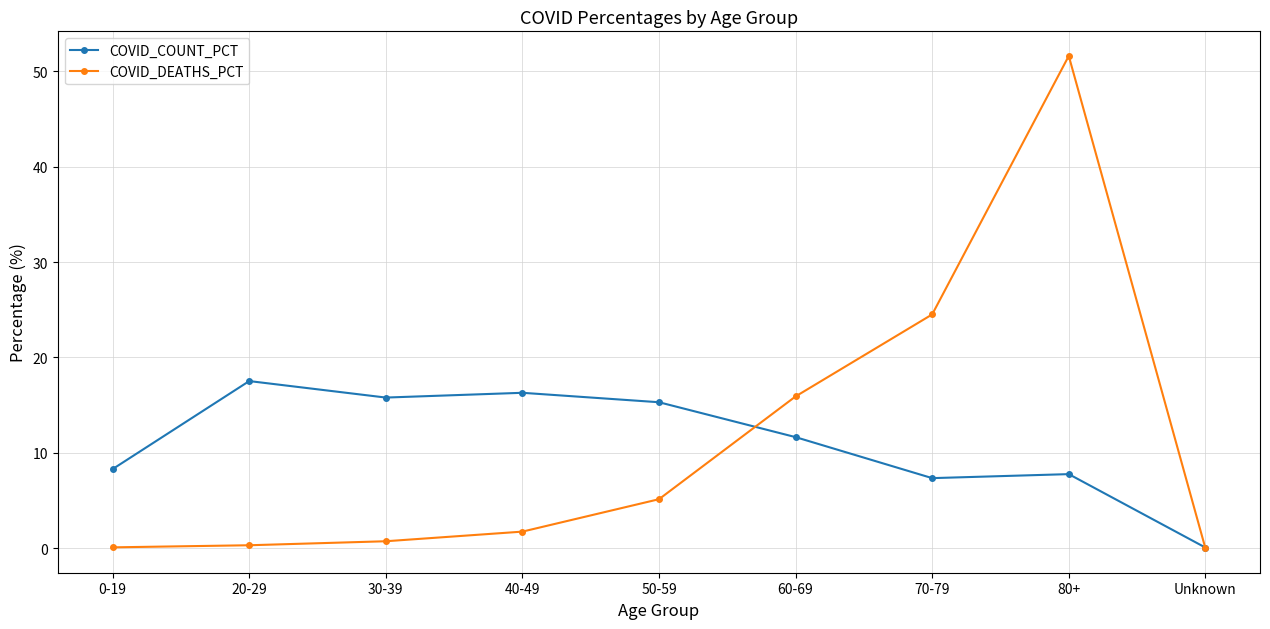

At which label does COVID_DEATHS_PCT first exceed 1?

40-49